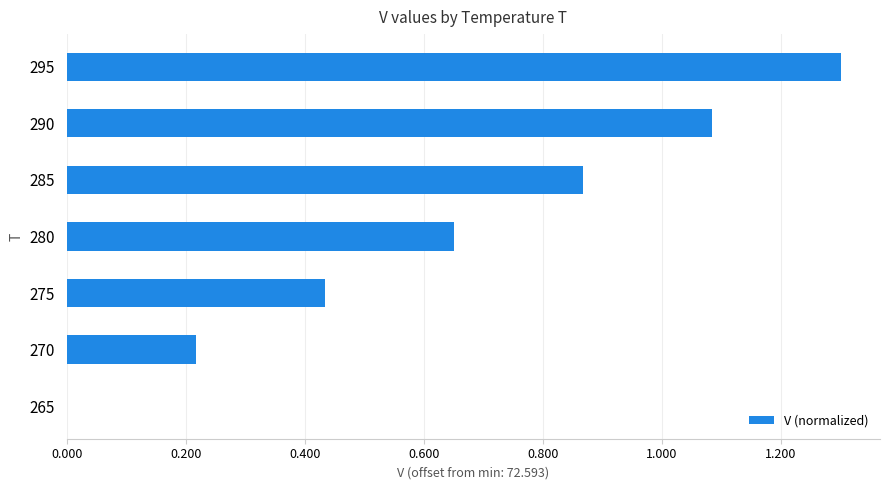

Are the bars horizontal?

Yes